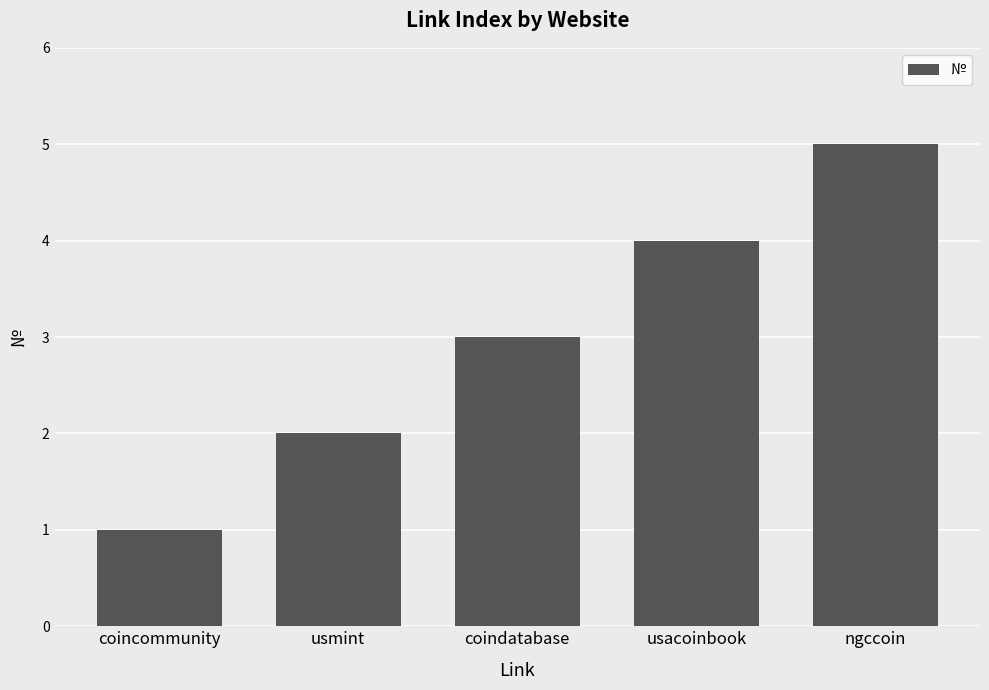

List the labels in order of value, largest first.

ngccoin, usacoinbook, coindatabase, usmint, coincommunity